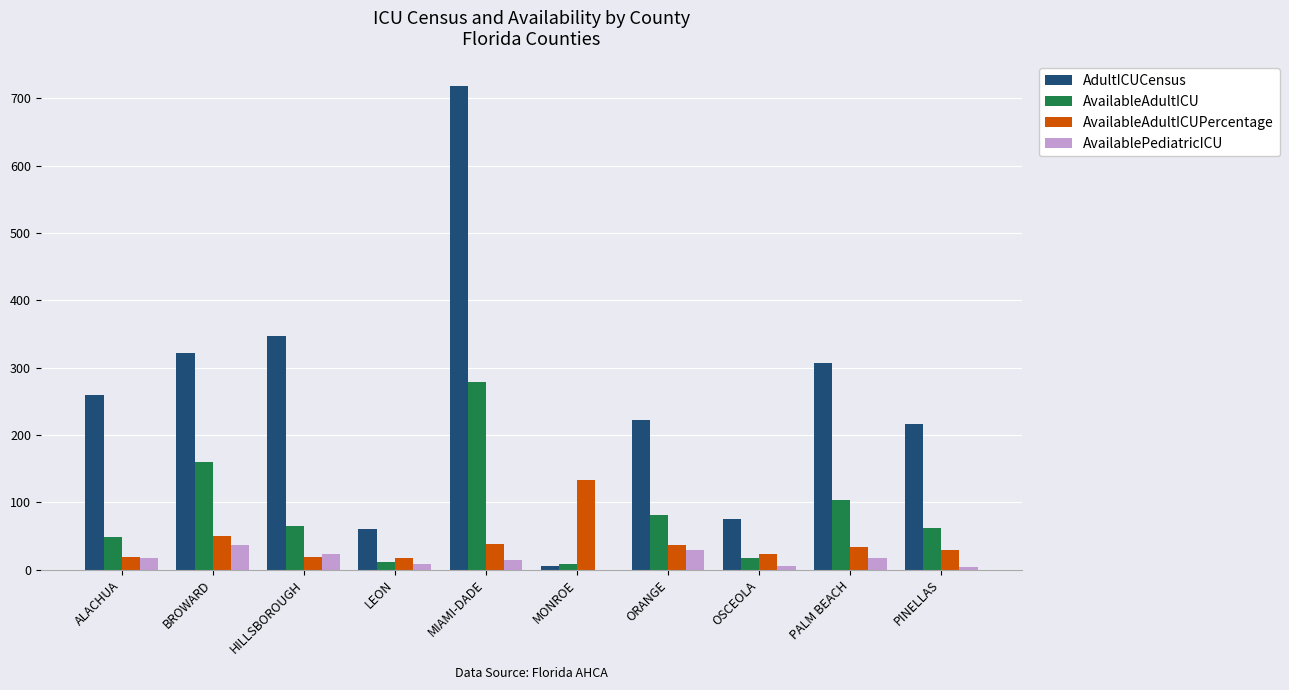

Which series has the largest total across all categories?

AdultICUCensus